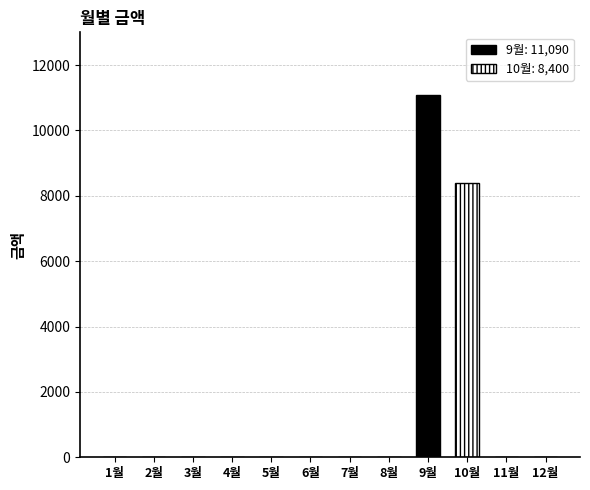

How many values exceed 0?

2